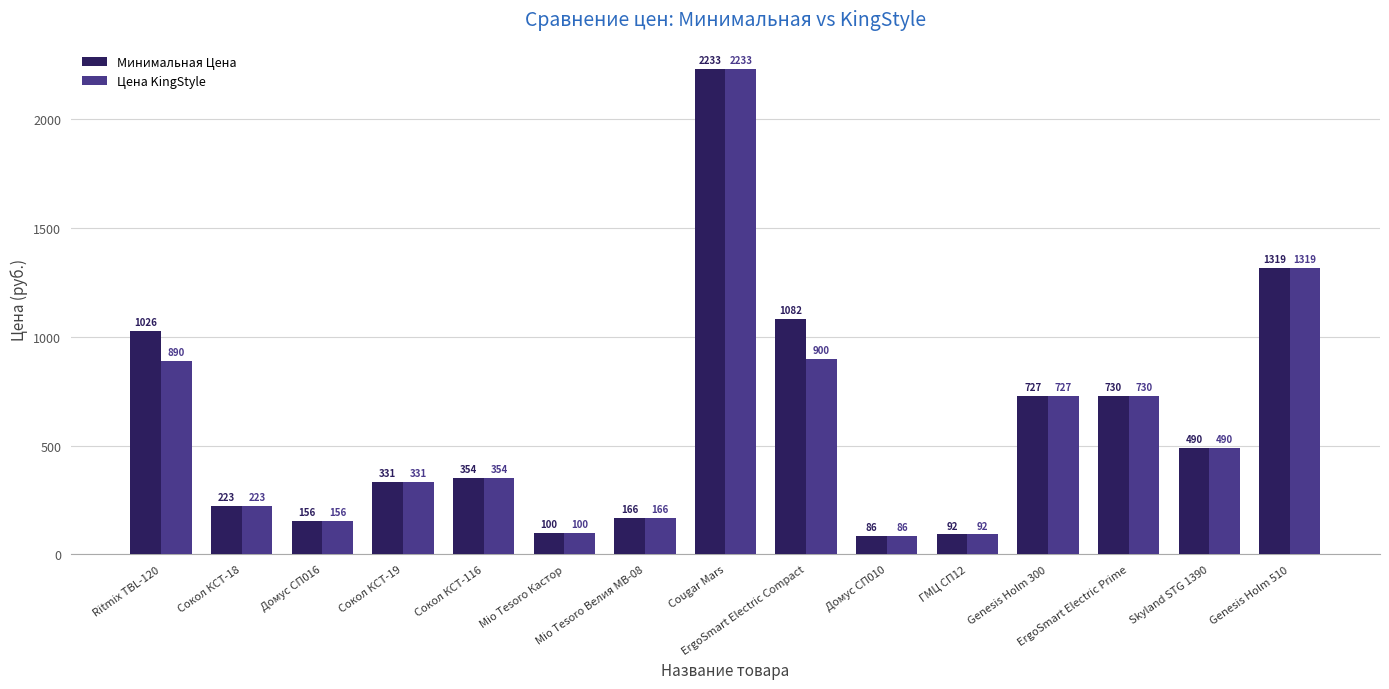

Which series changed the most between Mio Tesoro Кастор and ErgoSmart Electric Compact?

Минимальная Цена